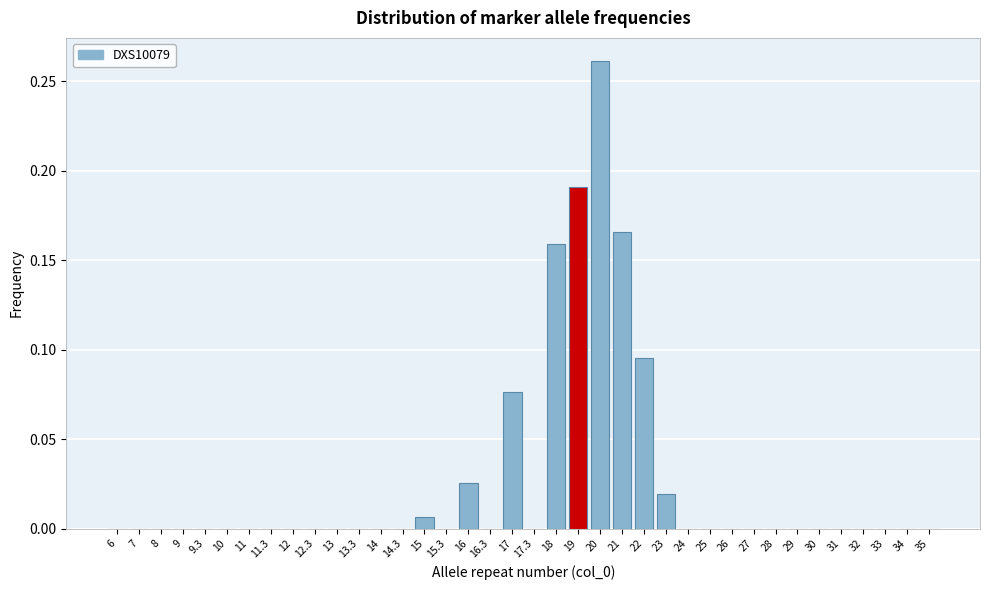

What is the sum of all values?

1.0